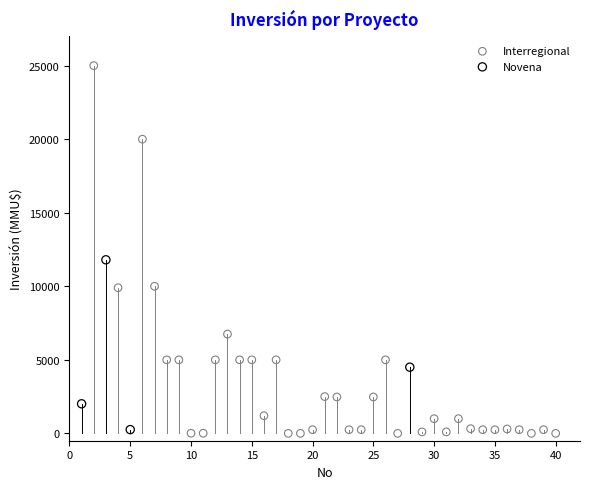

Which series contains the lowest Y value?

Interregional